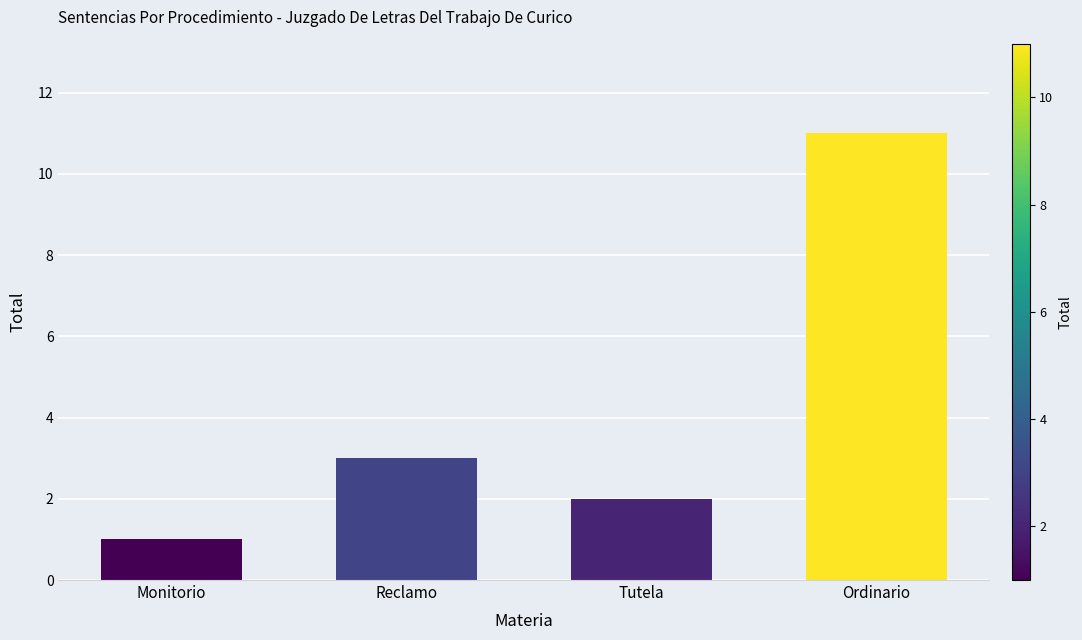

What is the value of the 3rd bar from the left?

2